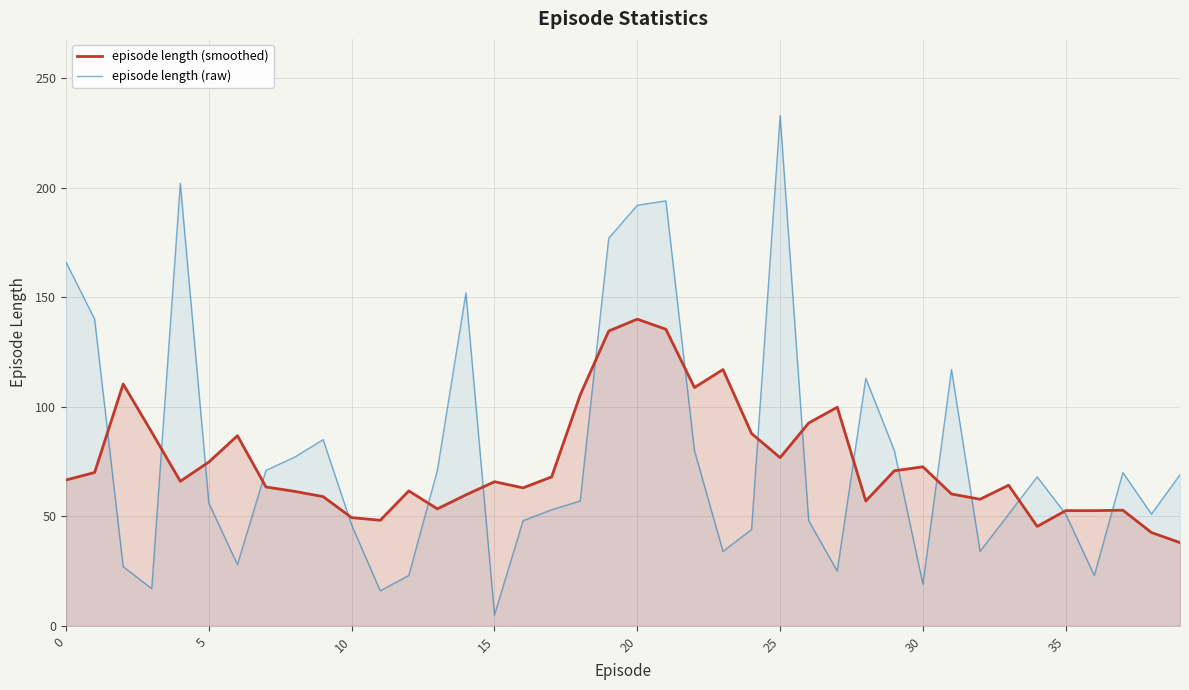

True or false: episode length (smoothed) has a value of 52.6 at 35.

True